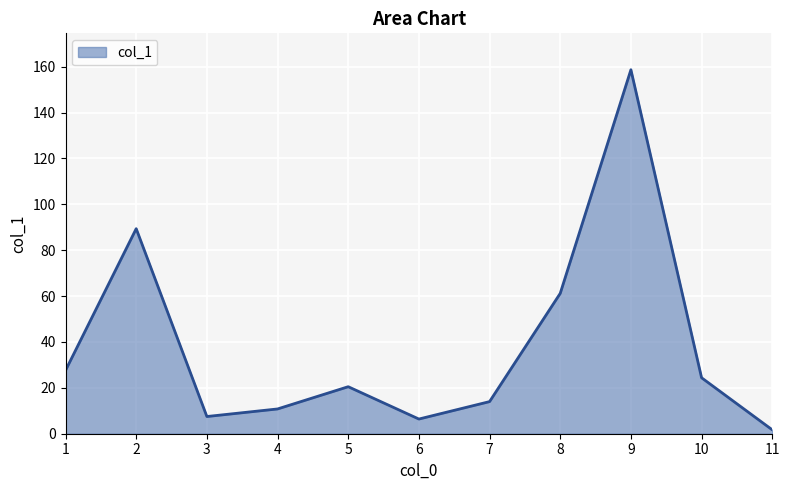

How many lines are shown in the chart?

1